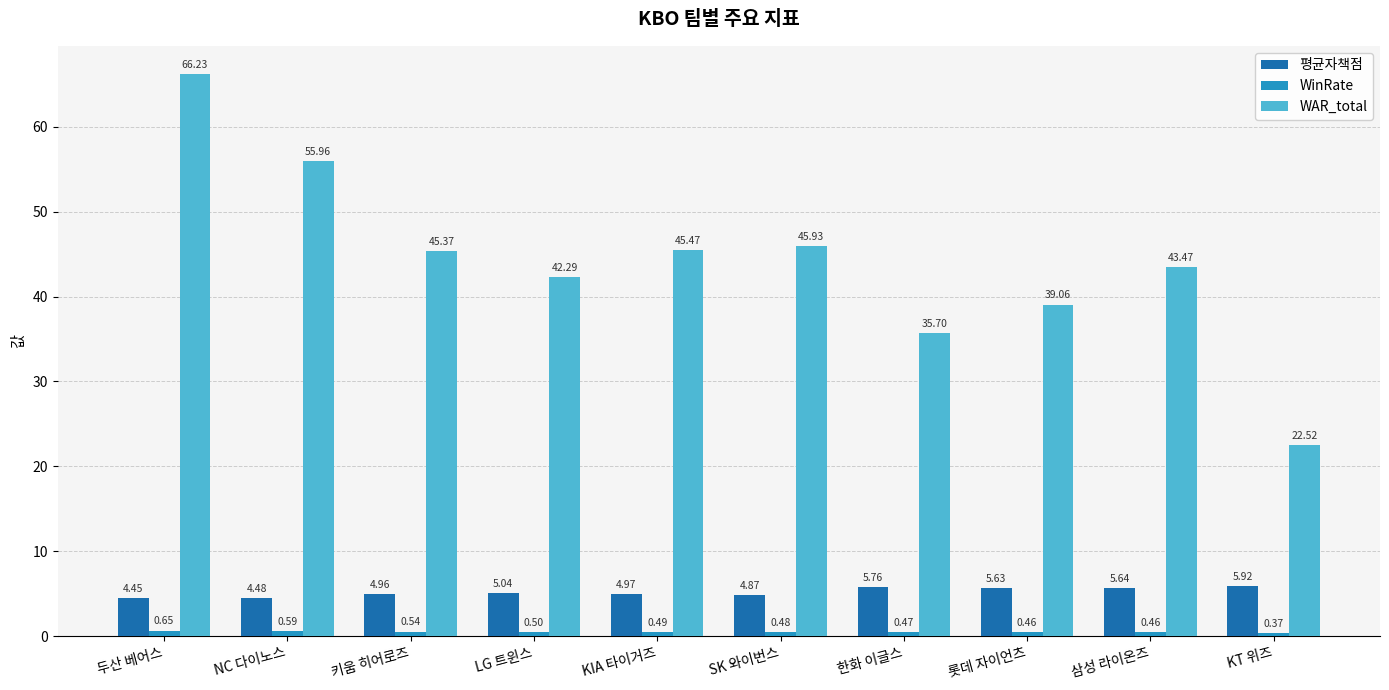

What is the difference between the maximum and minimum values in the WAR_total series?

43.7